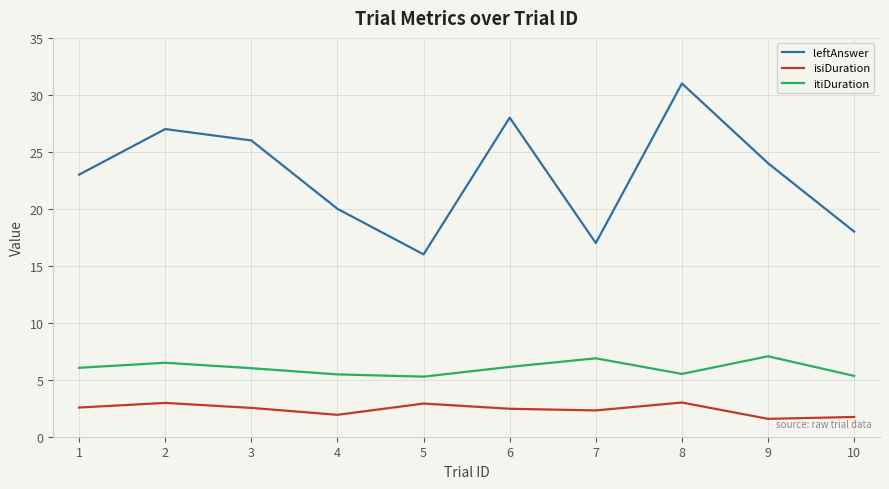

What is the maximum value shown in the chart?

31.0